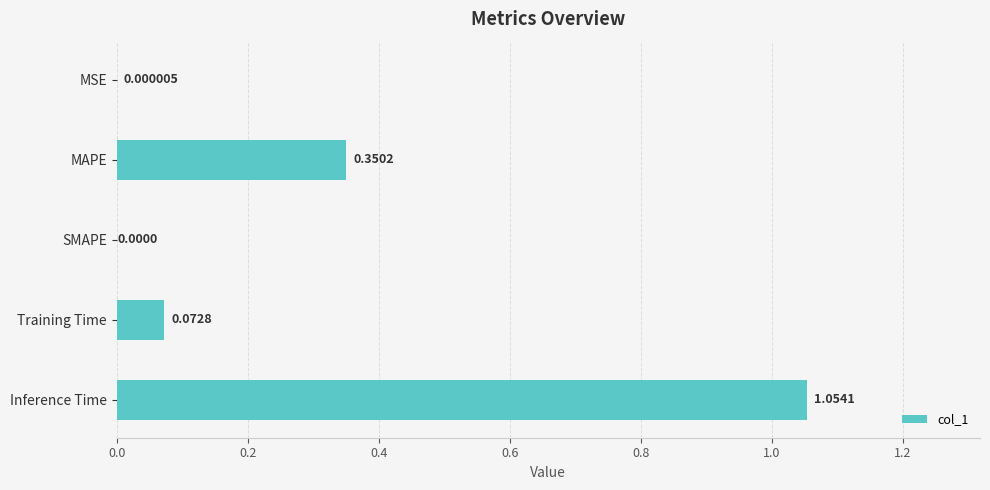

Where is the data nearest to the value 0?

SMAPE